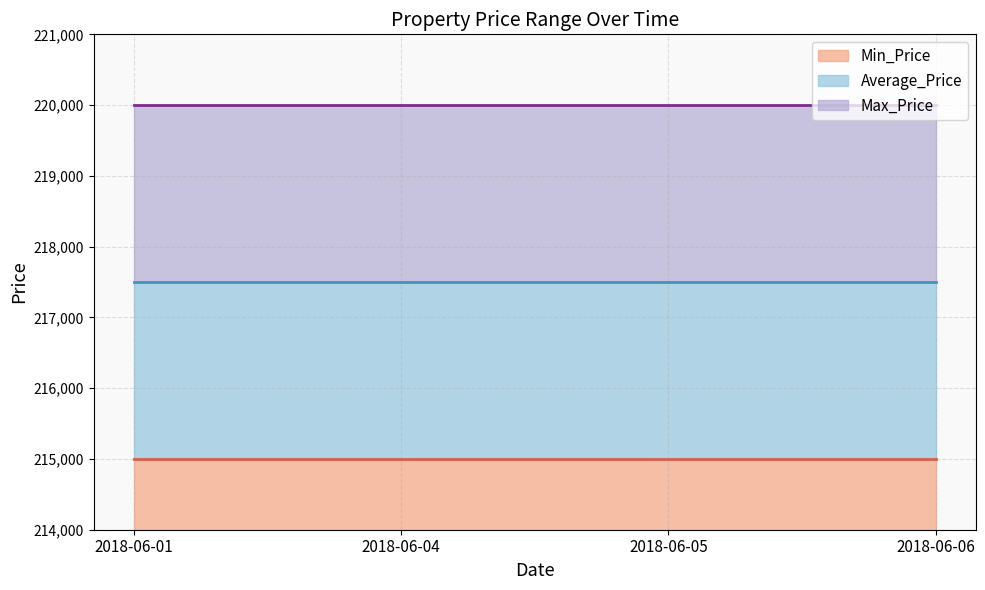

Between 2018-06-04 and 2018-06-06, which is larger?

2018-06-04